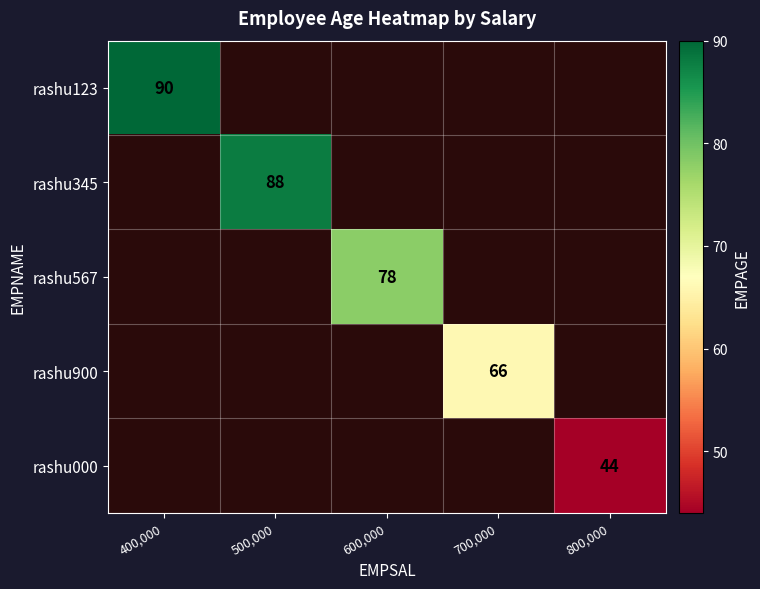

Is it true that rashu900 equals 30 at 700,000?

False